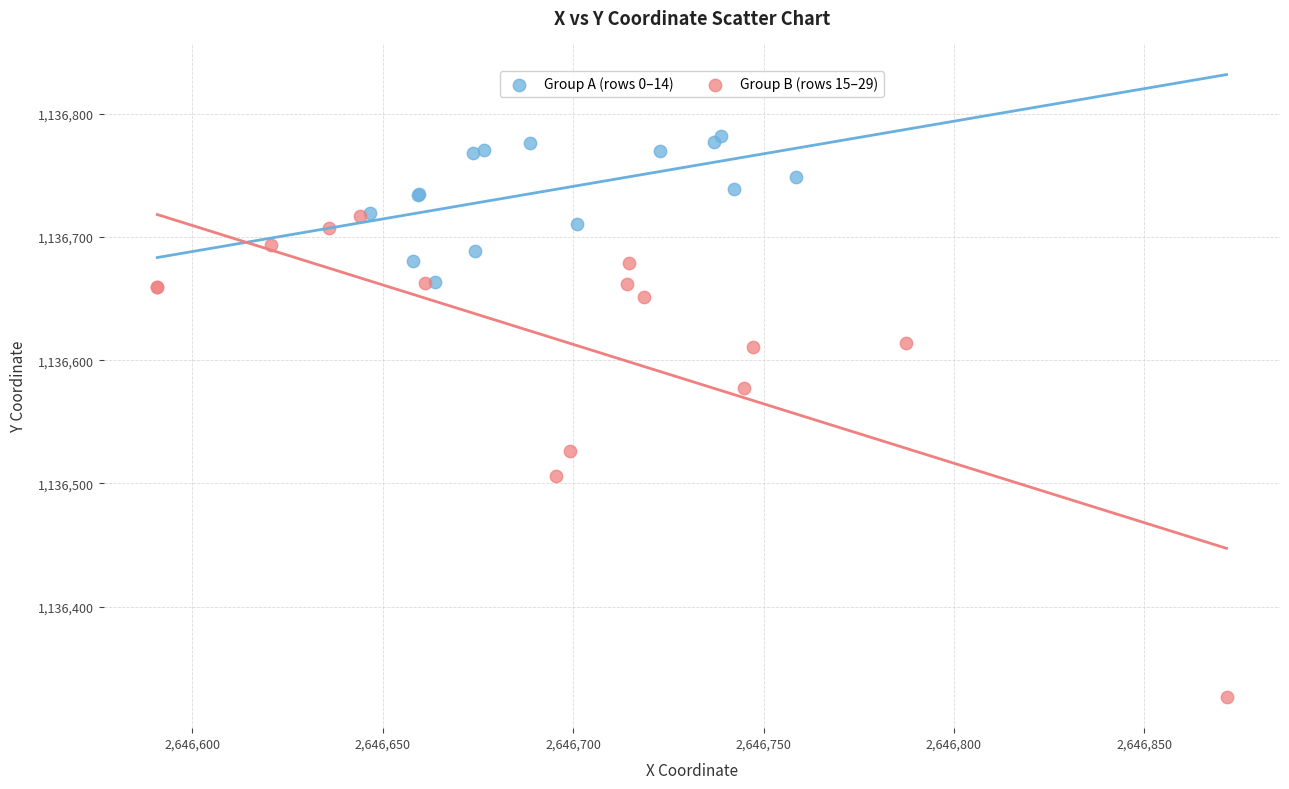

What are all the series names shown in the legend?

Group A (rows 0–14), Group B (rows 15–29)